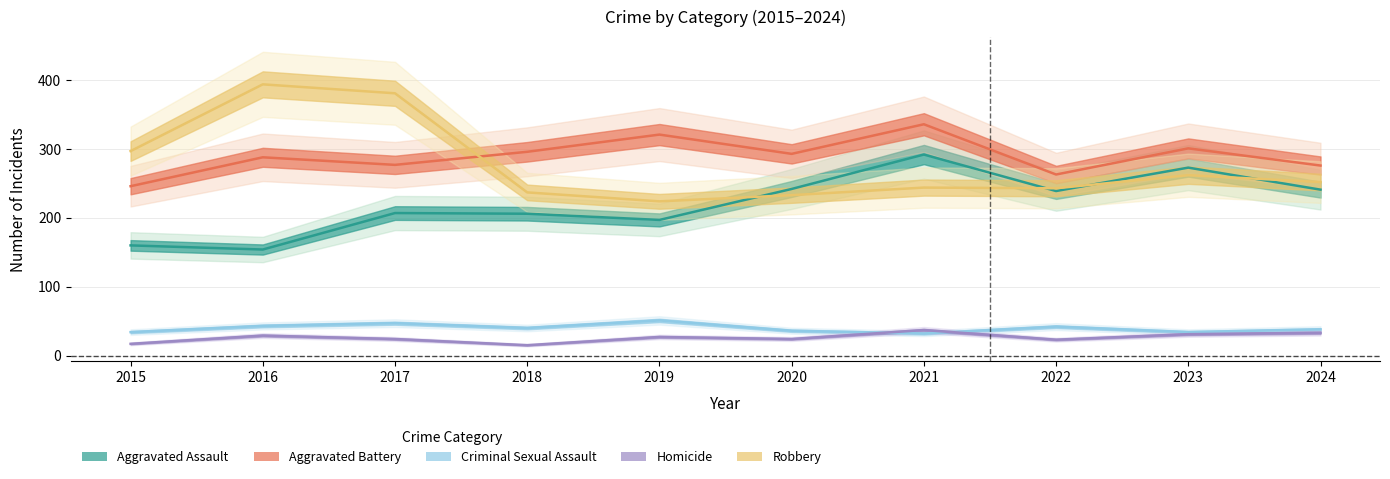

What is the spread (max minus min) of values at 2023?

270